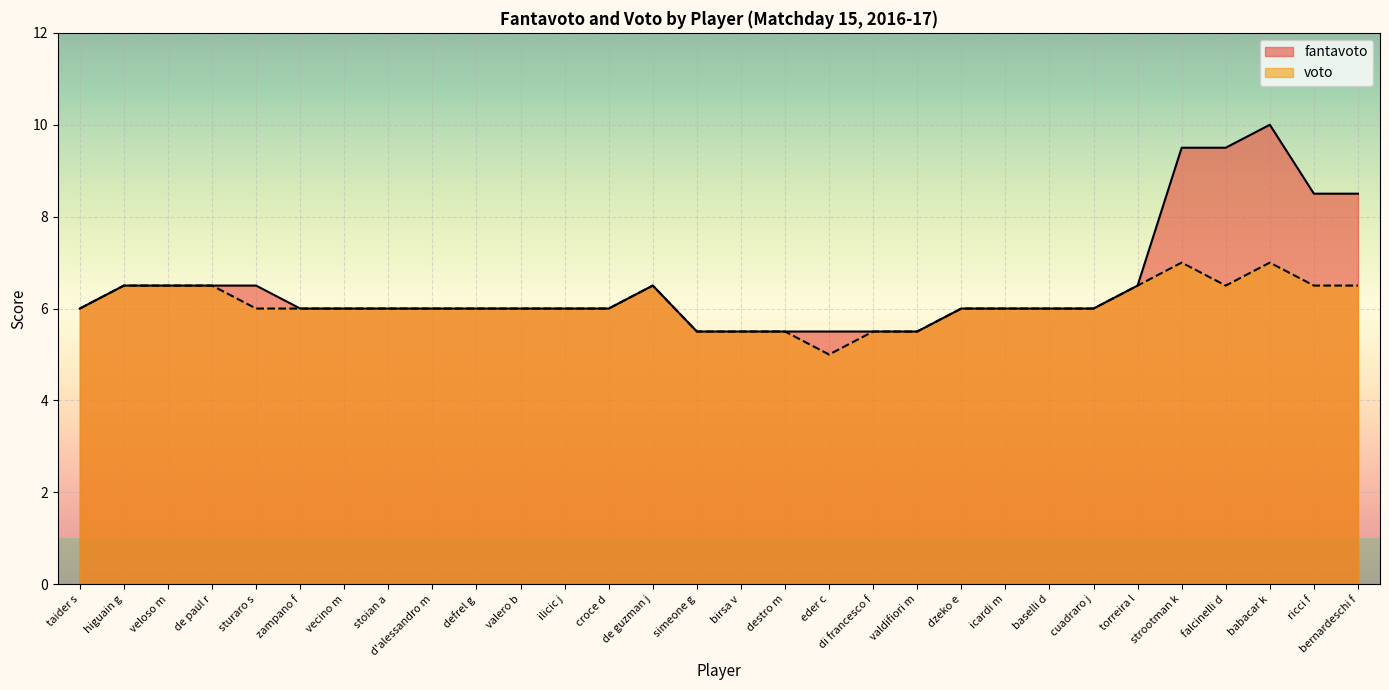

At which category is the sum across all series the highest?

babacar k